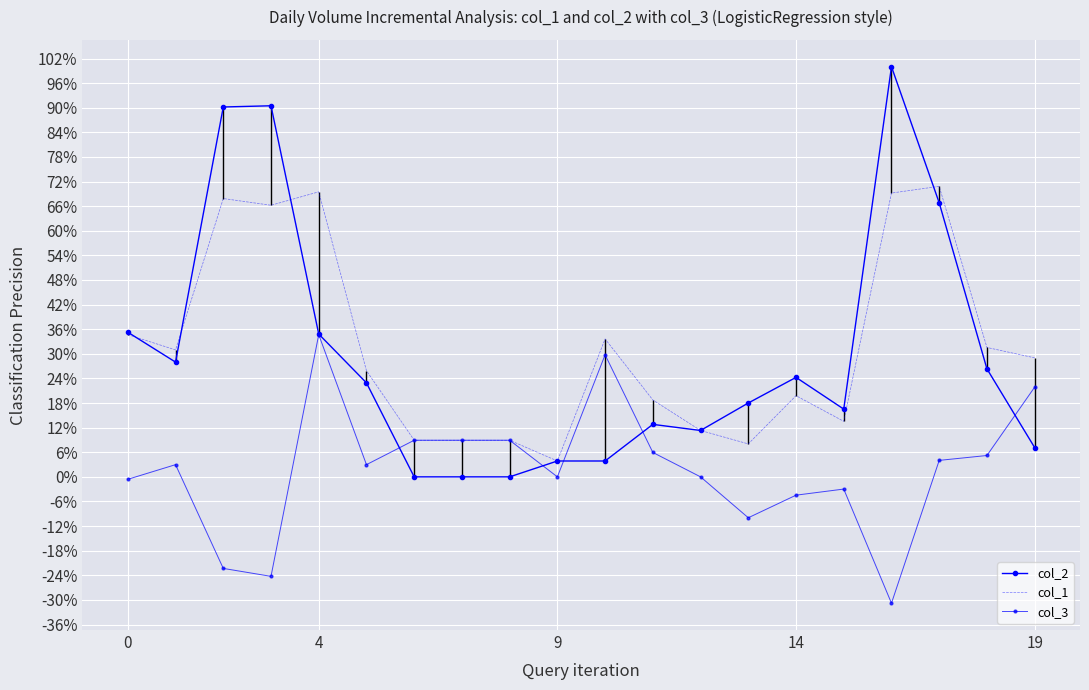

What is the maximum value for col_2?

1.0